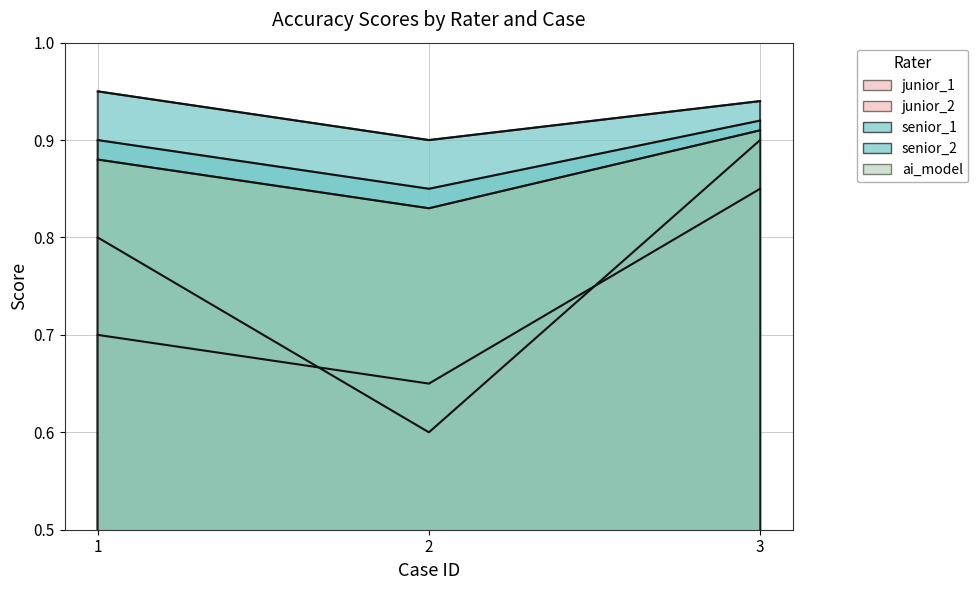

How many lines are shown in the chart?

5